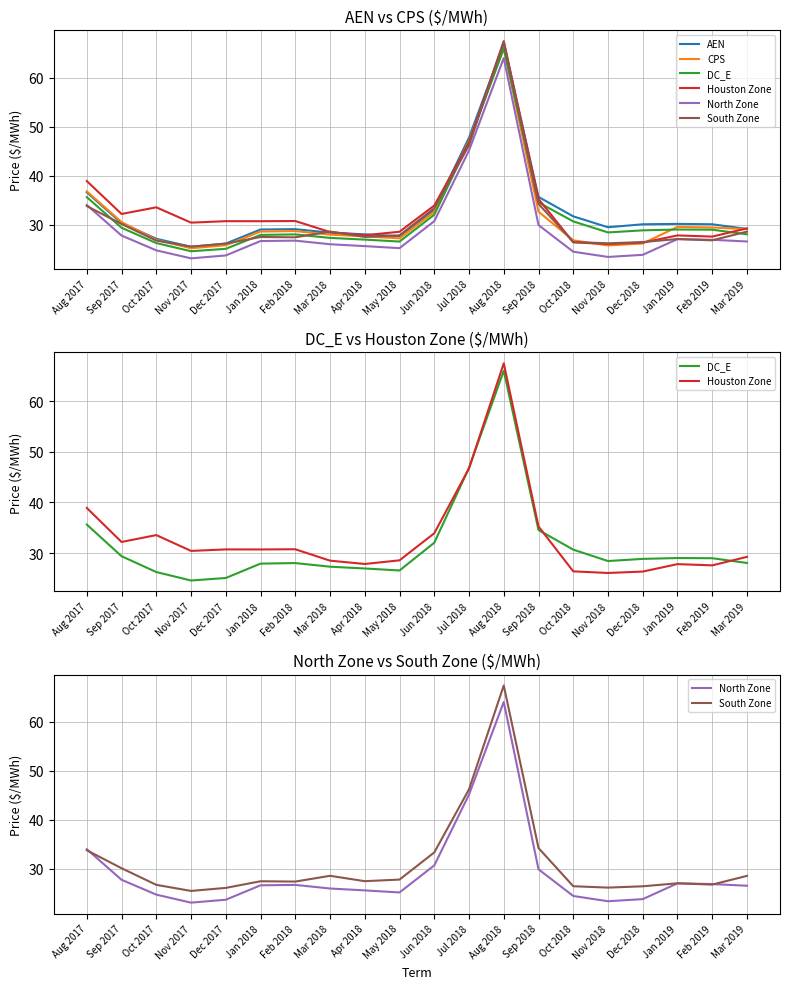

What is the total value across all series at Oct 2018?

166.5